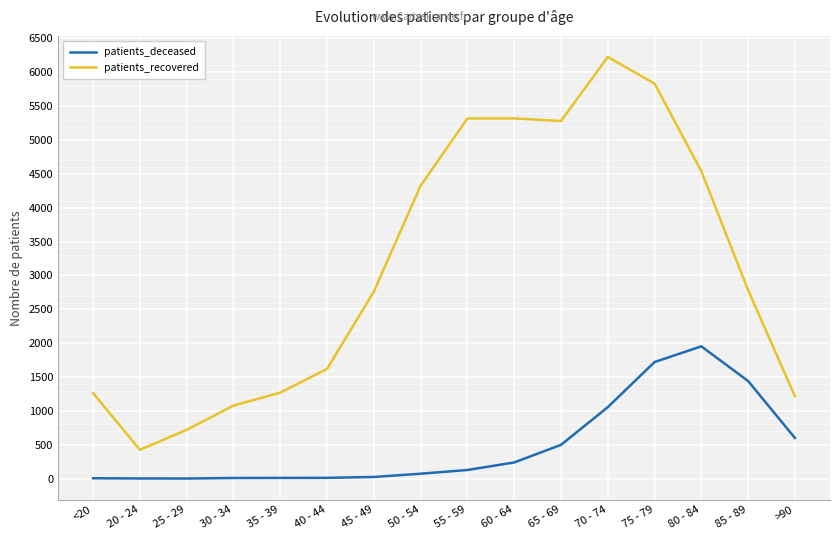

Rank the series by their maximum value, from highest to lowest.

patients_recovered, patients_deceased